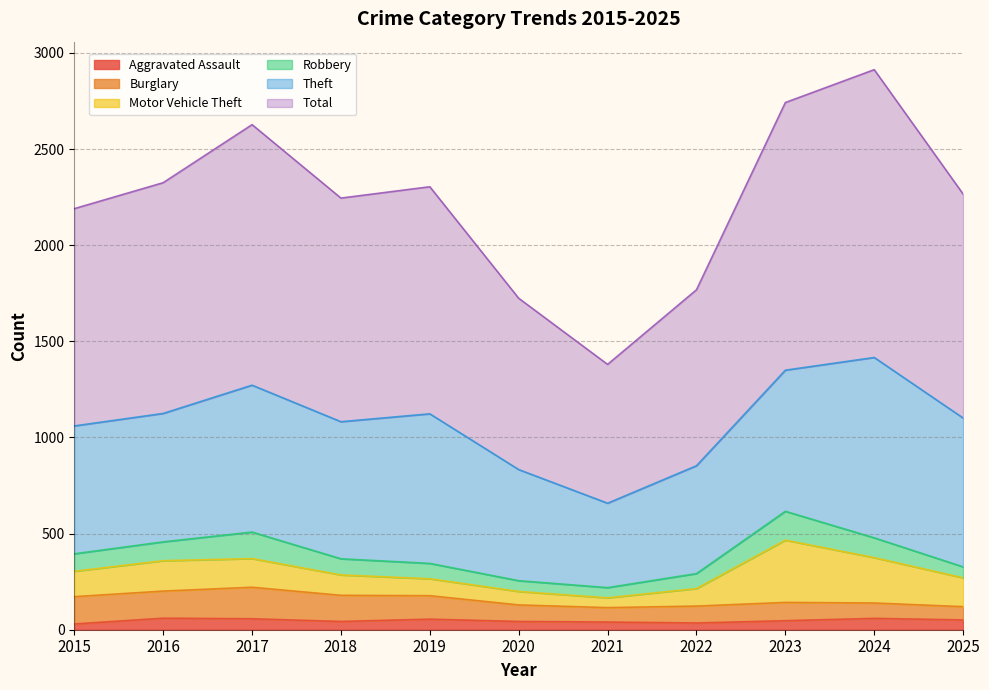

Which series has the widest spread of values?

Total